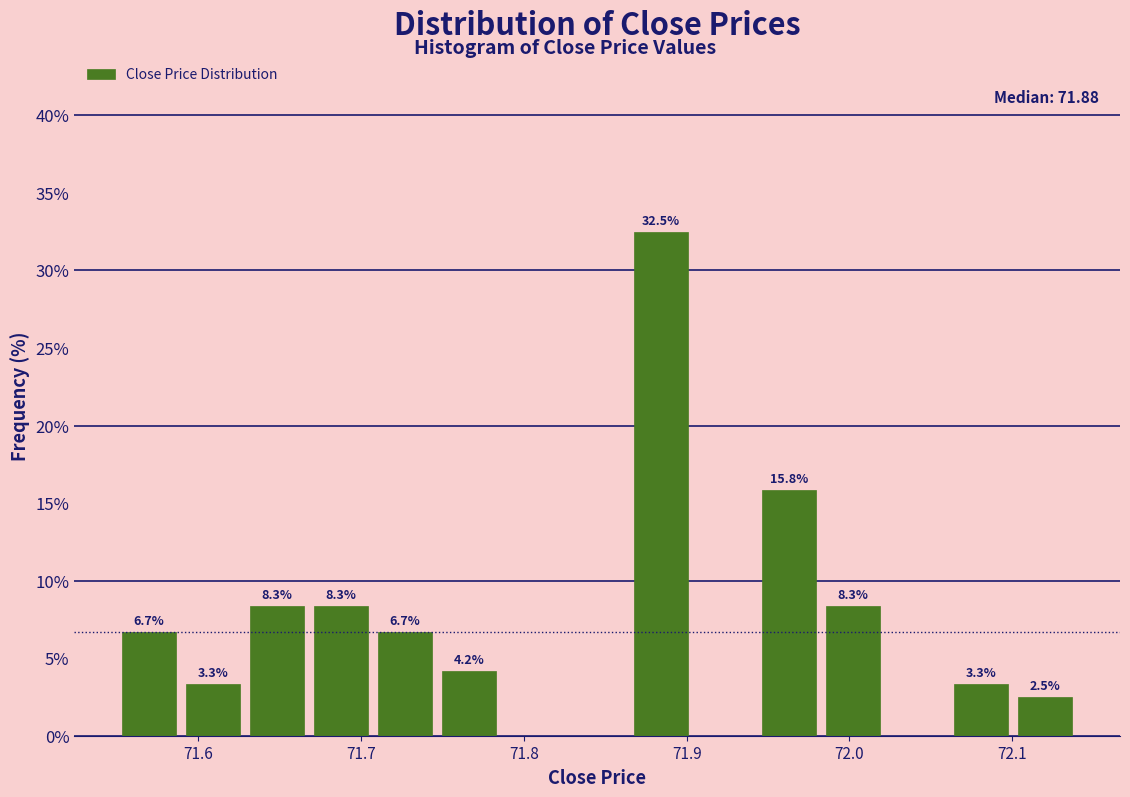

Around what value on the x-axis is the tallest bar? Give the approximate position of its centre, as read against the axis.

71.88